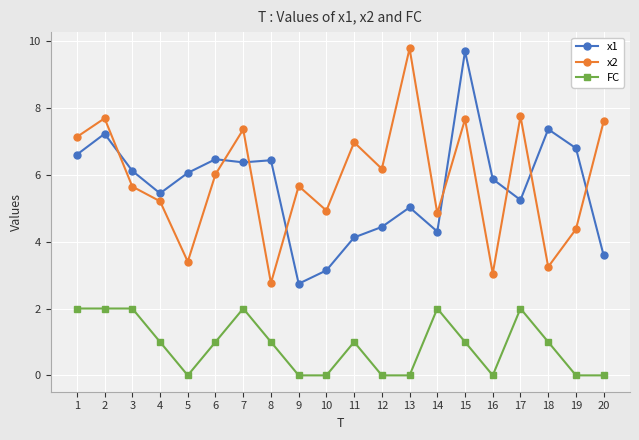

How many lines are shown in the chart?

3